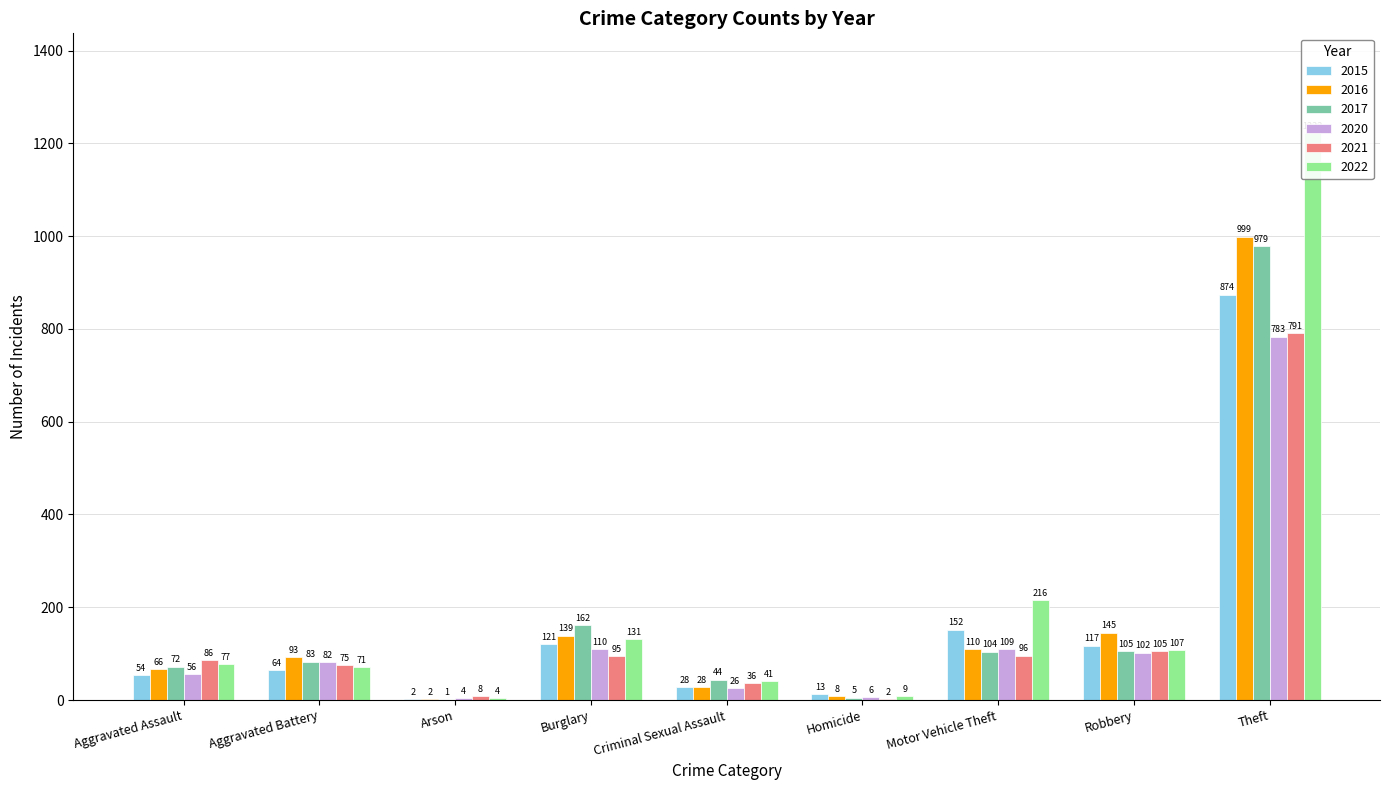

Which series has the widest spread of values?

2022